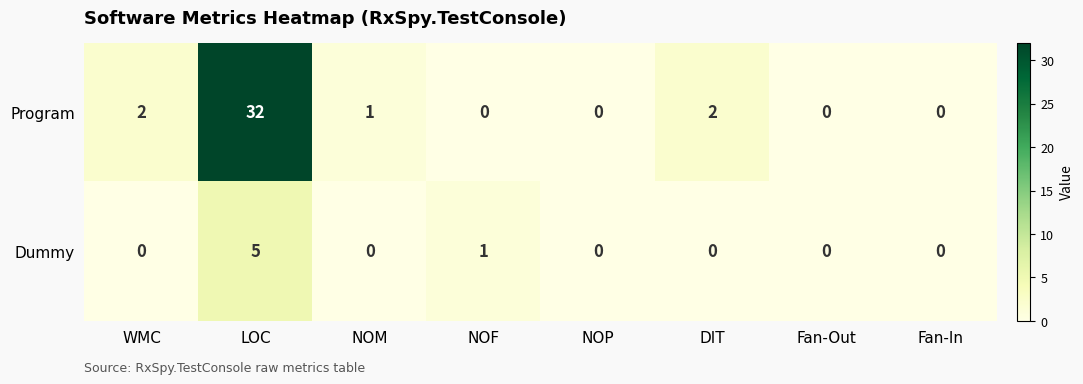

Rank the series by their maximum value, from lowest to highest.

Dummy, Program